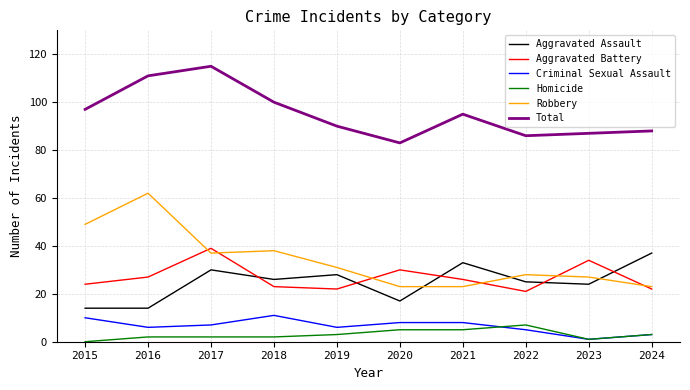

Is it true that Aggravated Assault equals 28 at 2019?

True